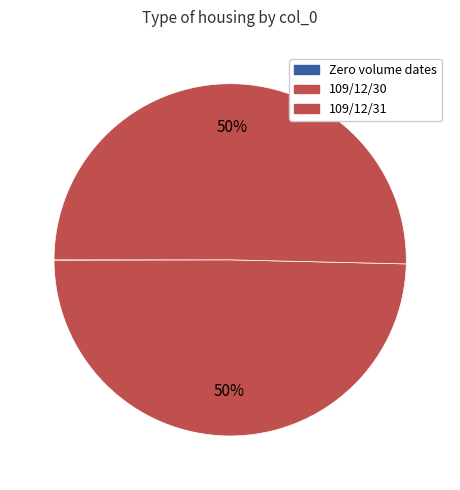

Which slice is the largest?

109/12/31